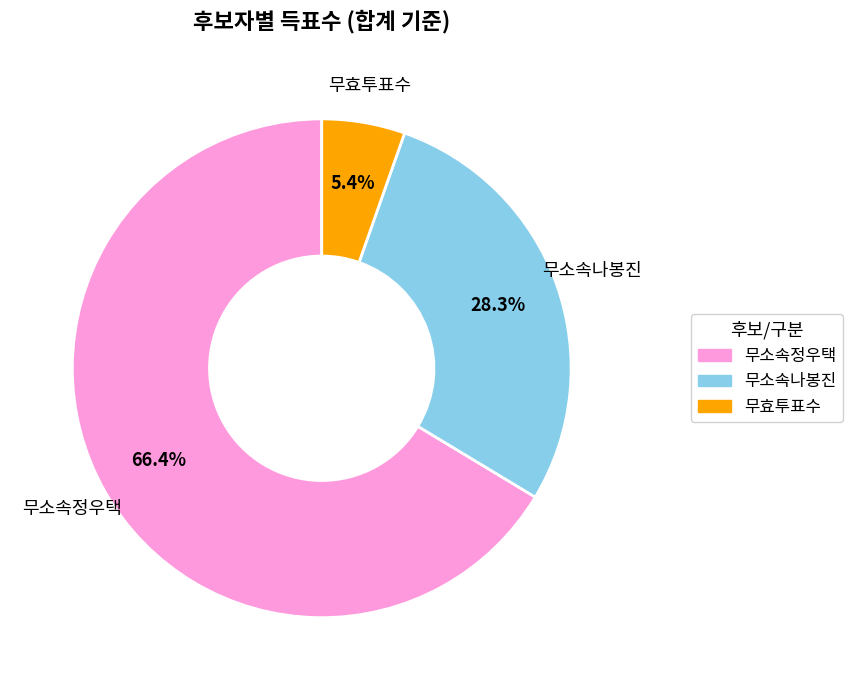

What is the majority slice?

무소속정우택